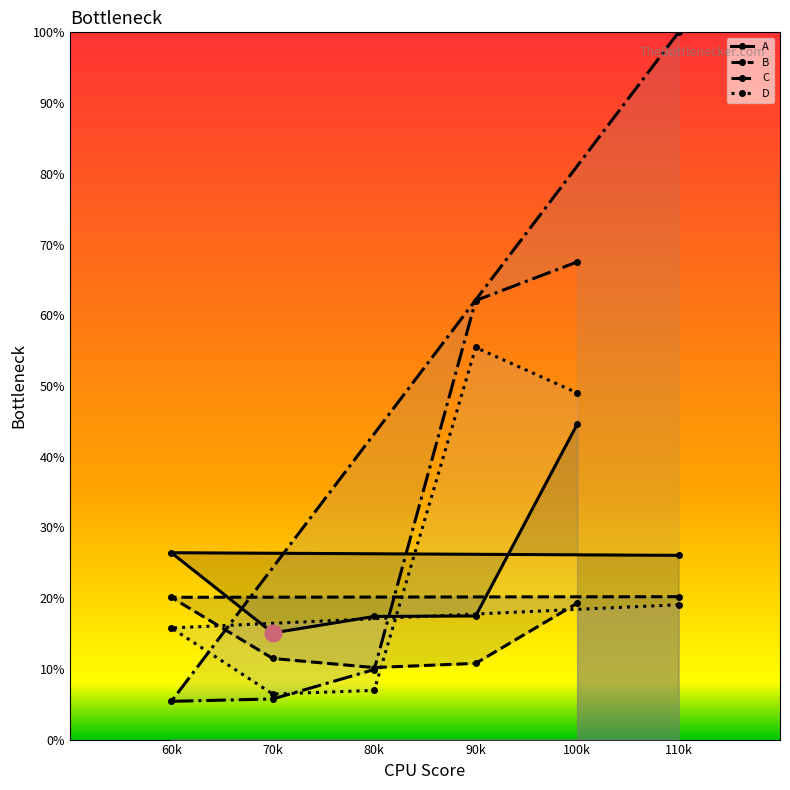

At which label does A first exceed 26?

60k